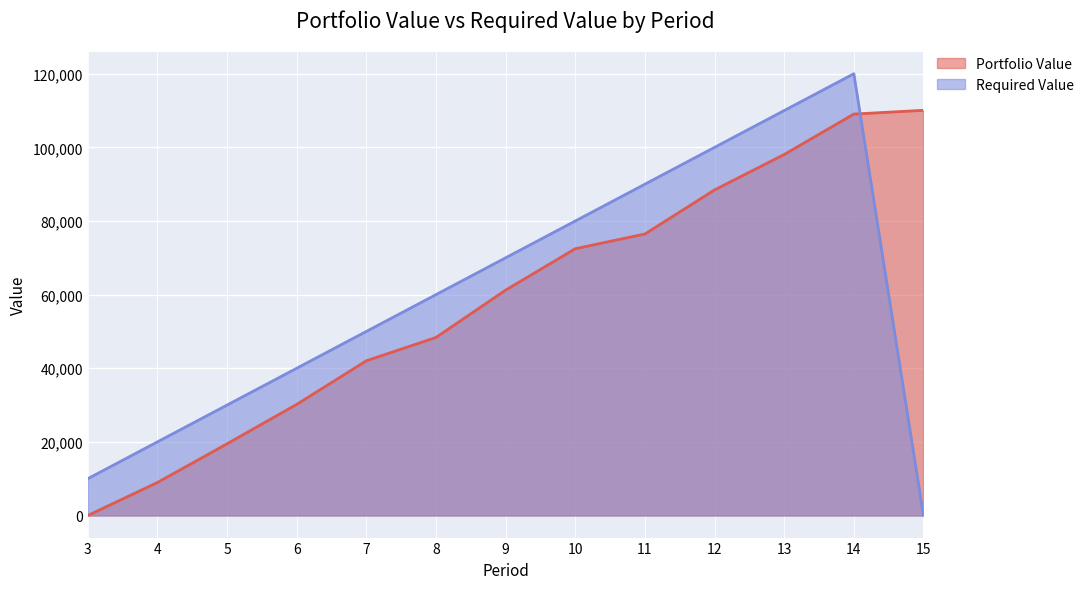

What is the sum of the Portfolio Value values at 8 and 10?

120832.3